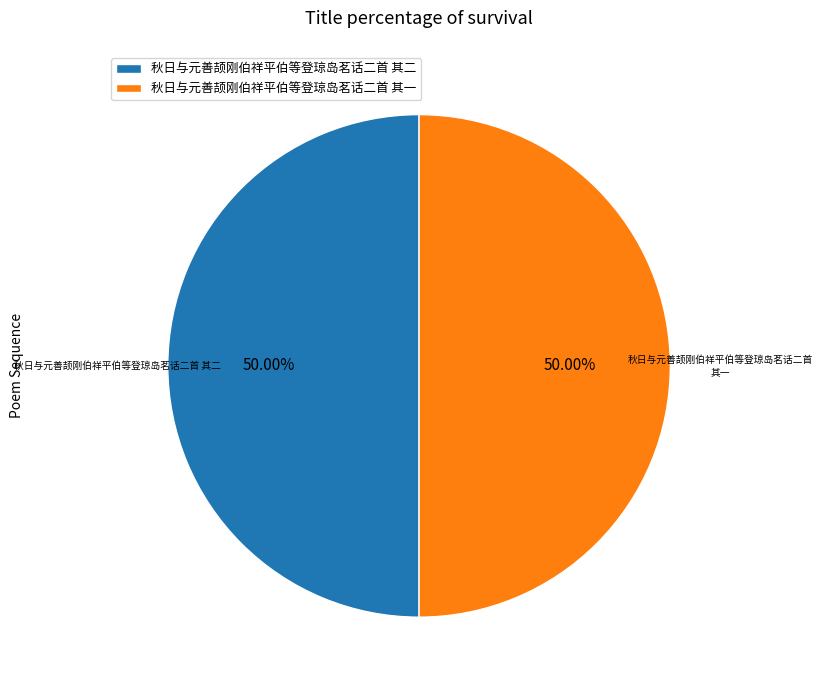

Approximately how many times larger is the value at 秋日与元善颉刚伯祥平伯等登琼岛茗话二首 其一 compared to 秋日与元善颉刚伯祥平伯等登琼岛茗话二首 其二?

1.0